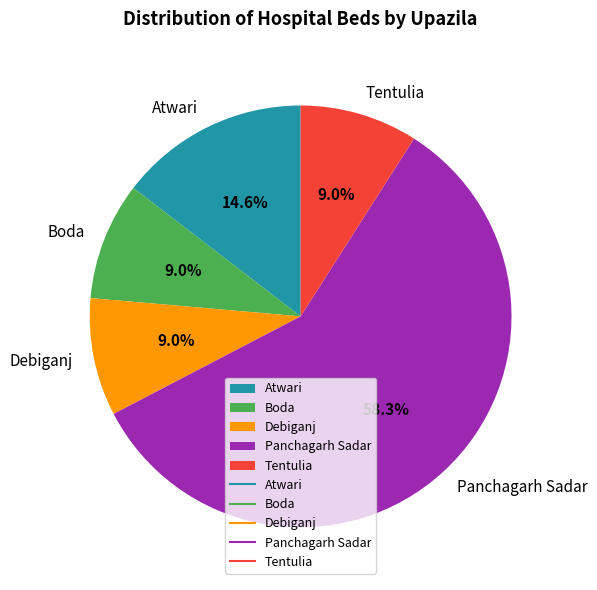

To the nearest percent, what portion does Panchagarh Sadar represent?

58%